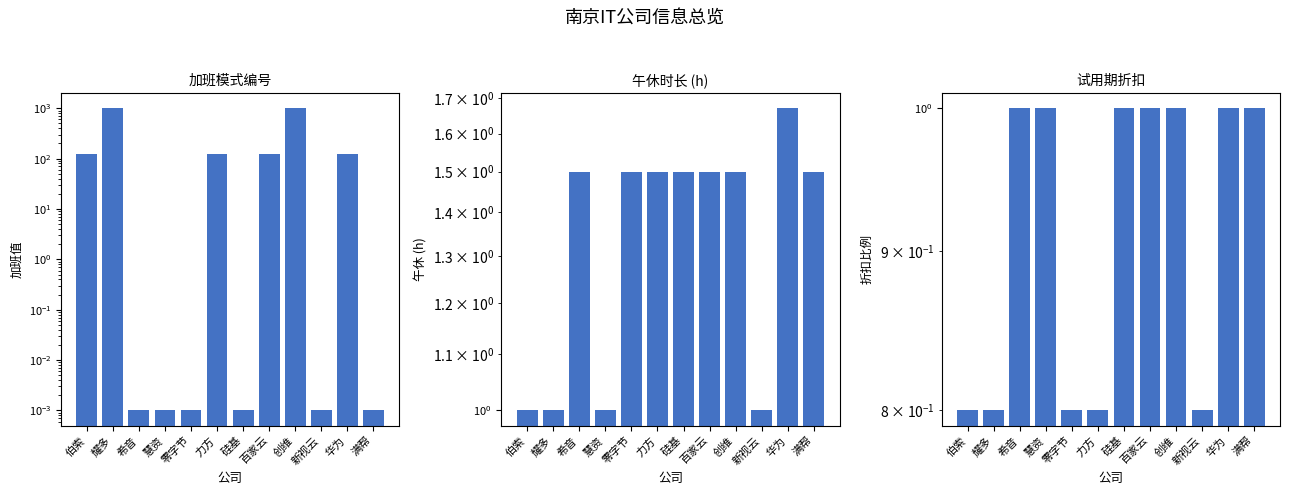

Does the chart contain any negative values?

No